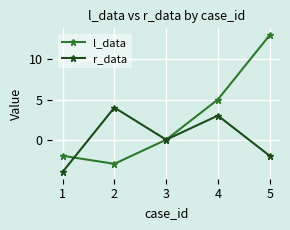

How many r_data values are between -2 and 3?

3